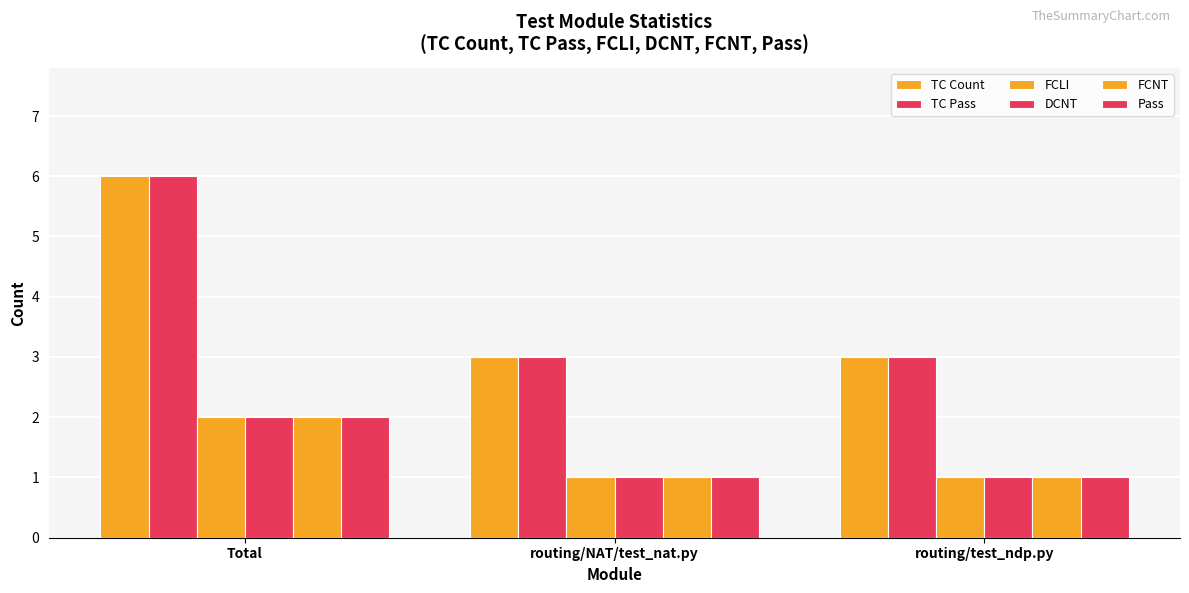

How many series are shown in this chart?

6